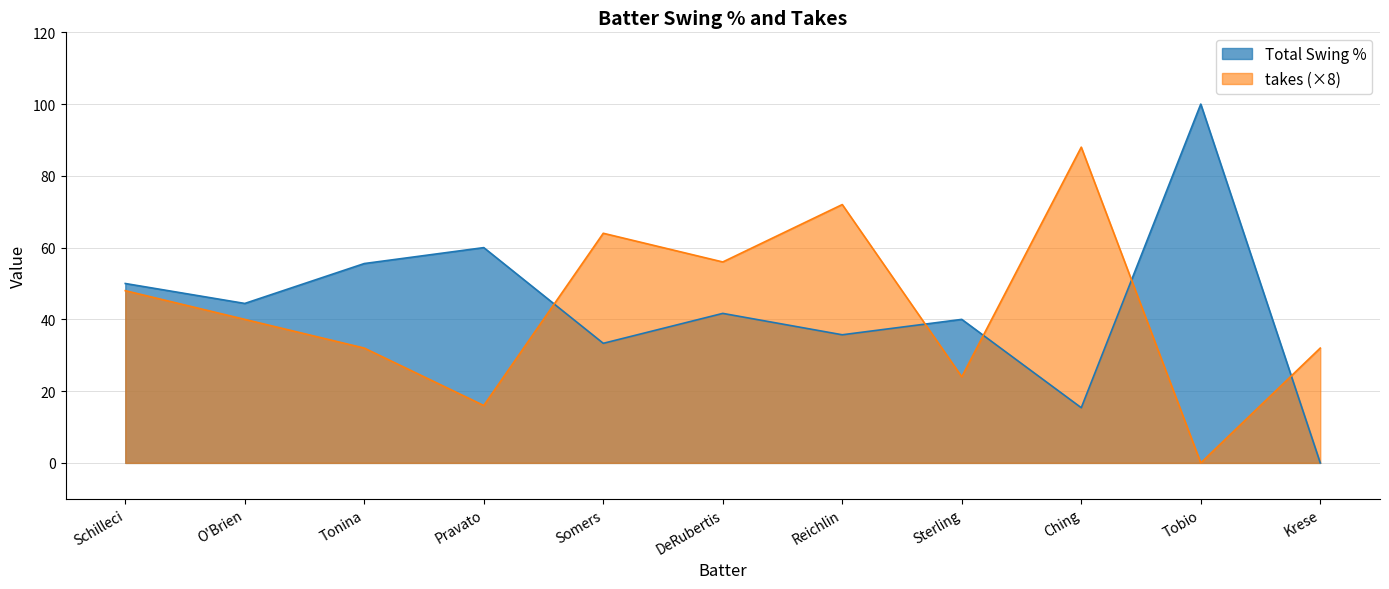

At which label is Total Swing % closest to 50?

Schilleci